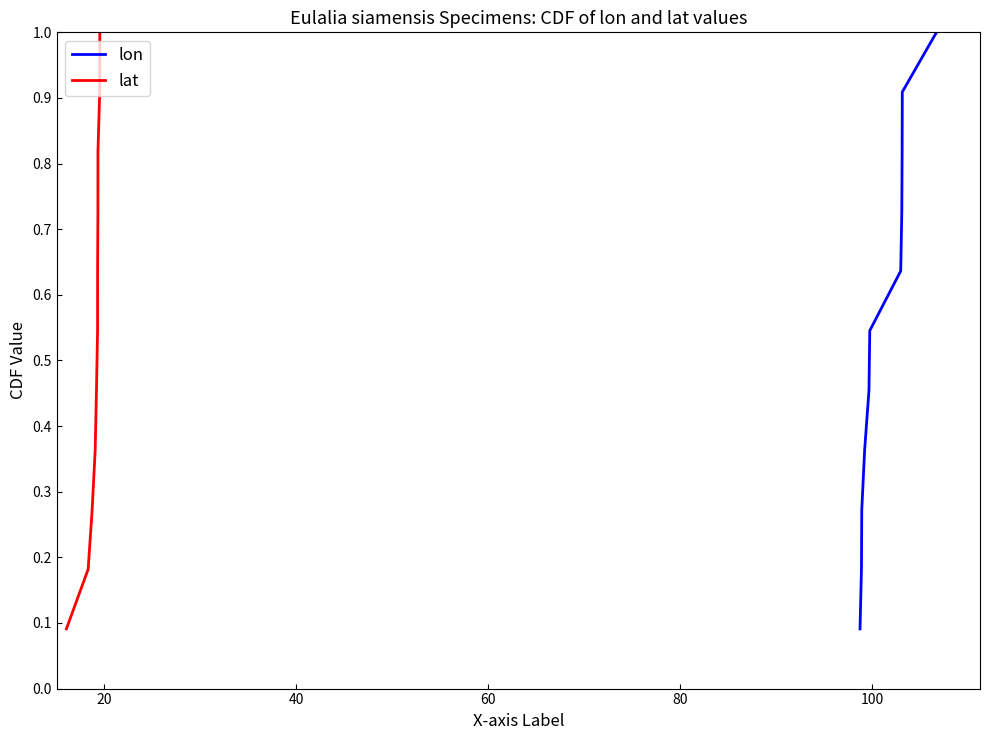

What is the maximum value for lat?

1.0